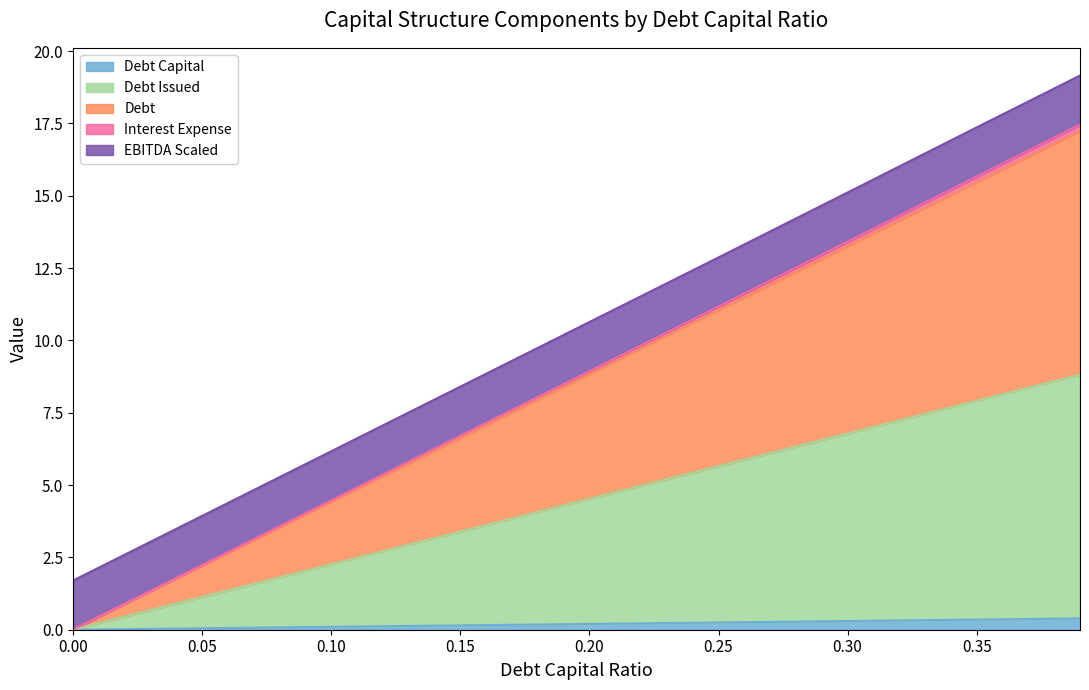

Does the chart display data point markers on the line(s)?

No